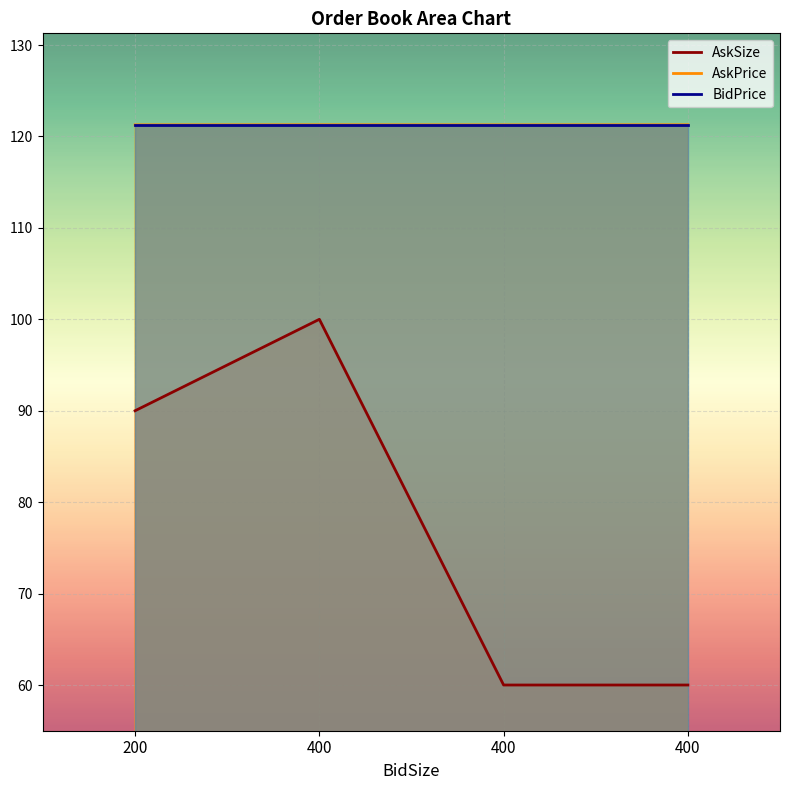

True or false: AskSize and AskPrice cross at least once.

False